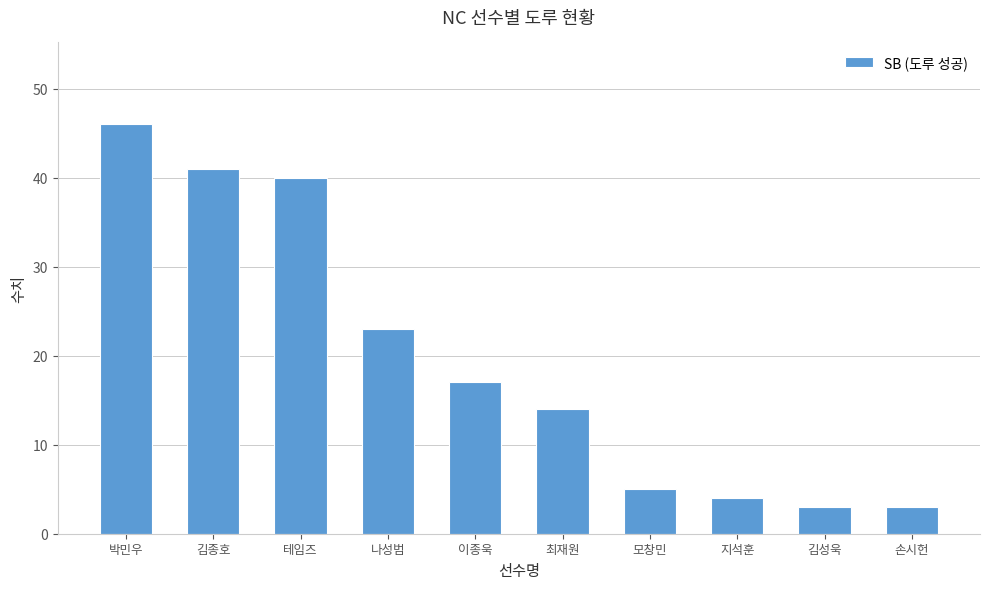

Reading left to right, extract all data points from this chart.

박민우=46	김종호=41	테임즈=40	나성범=23	이종욱=17	최재원=14	모창민=5	지석훈=4	김성욱=3	손시헌=3